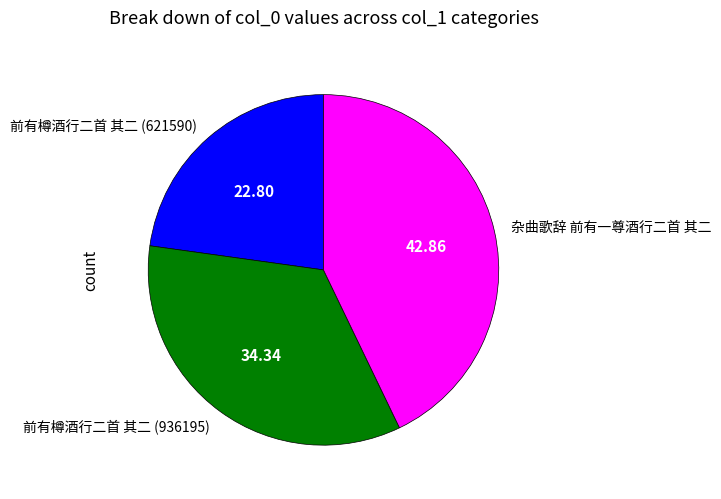

How many segments does this pie chart have?

3